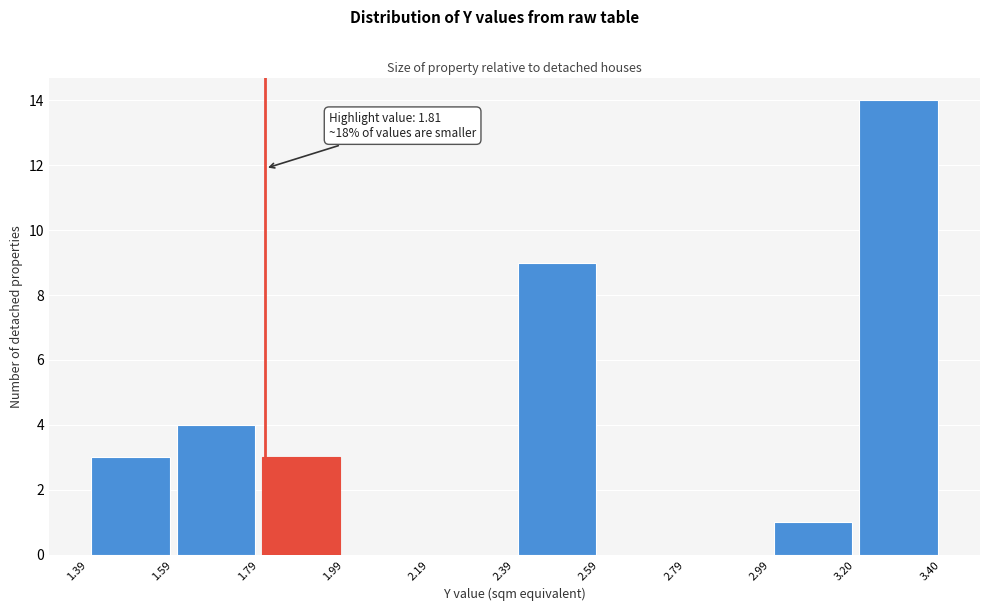

Over which range of the x-axis is the bar tallest?

3.20 to 3.40